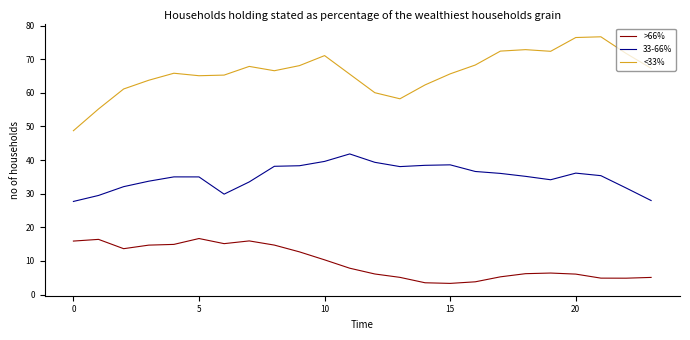

List the series in order of their overall mean, lowest first.

>66%, 33-66%, <33%